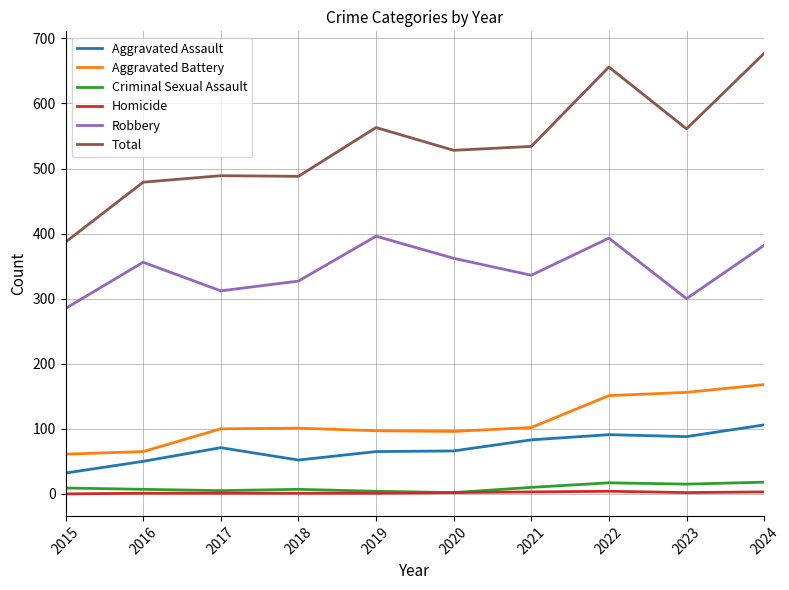

At how many categories does at least one series exceed 254?

10